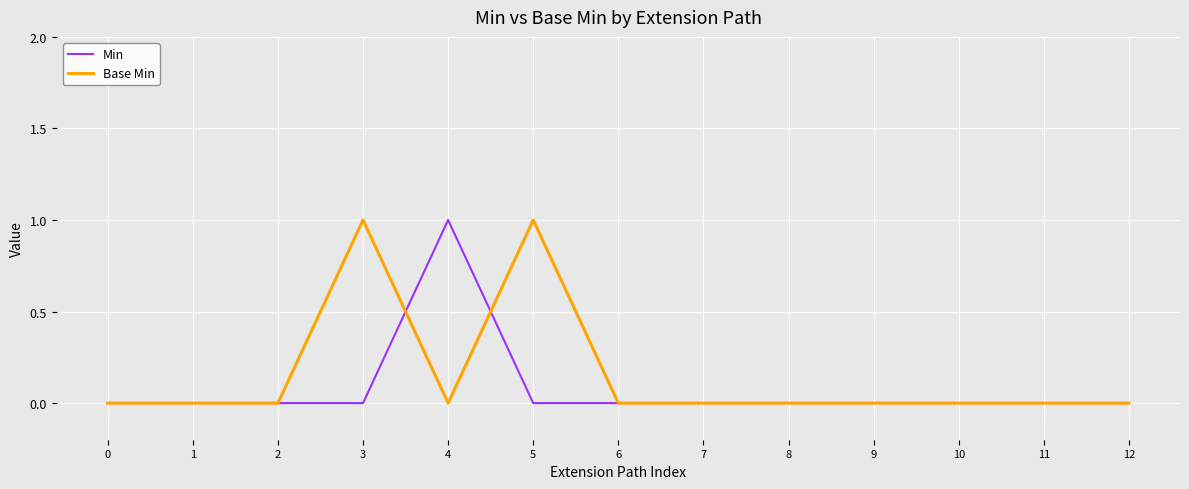

Is it true that Base Min equals -1 at 2?

False